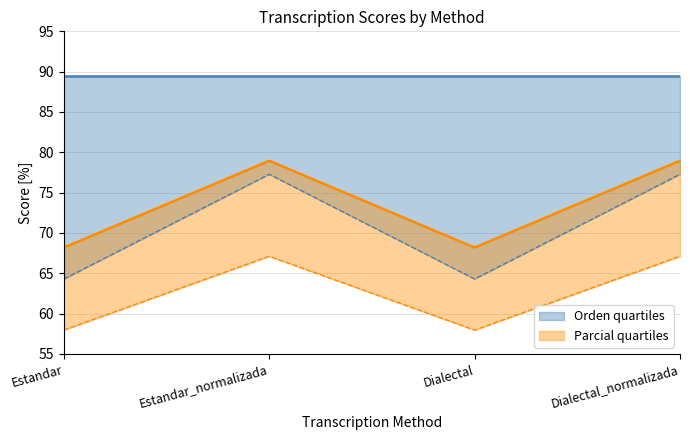

The value of Orden quartiles at Dialectal_normalizada is 36.1. True or false?

False